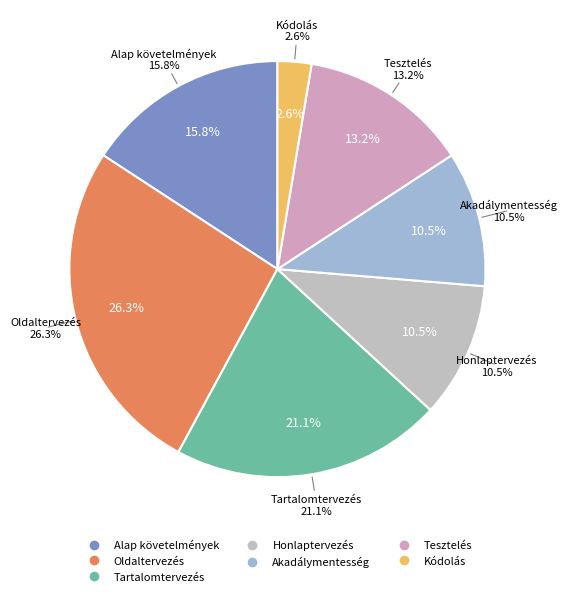

Does Tesztelés account for over 50% of the chart?

No